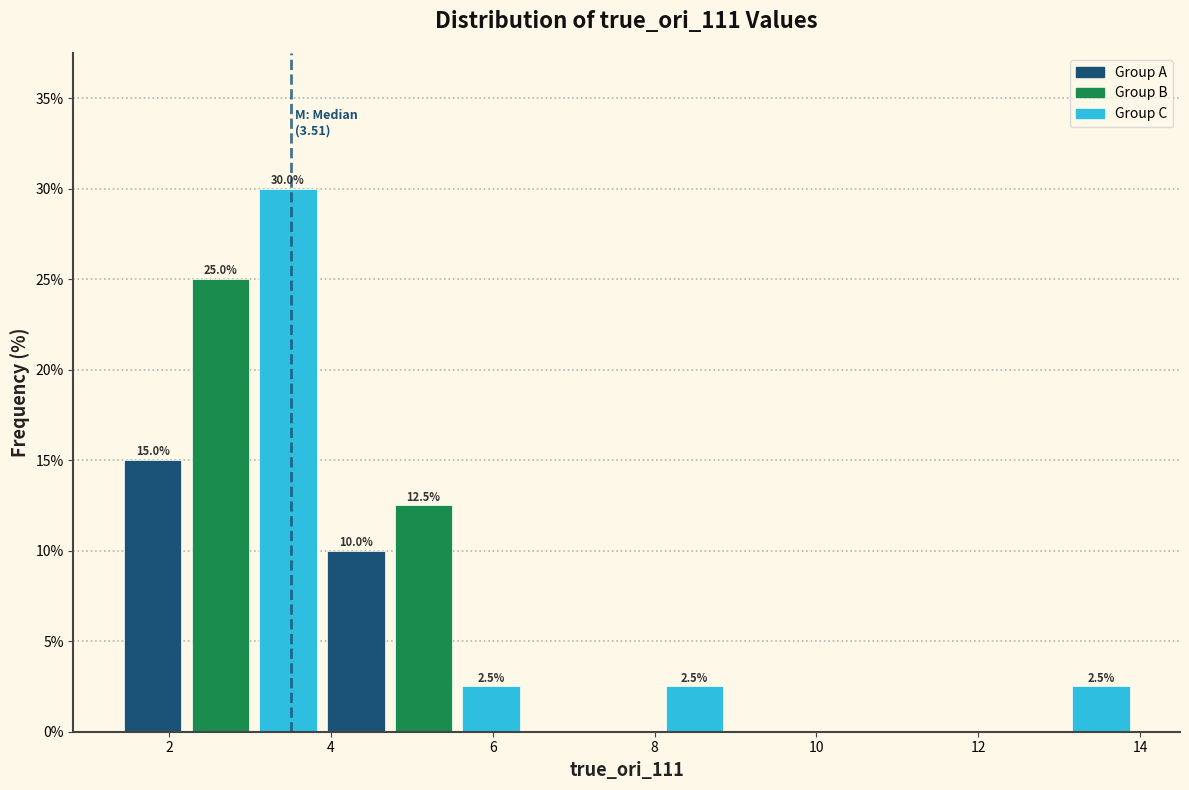

Which range on the x-axis has the tallest bar?

3.0 to 3.8